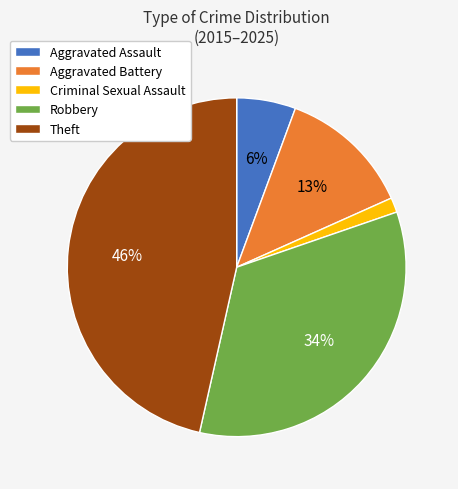

To the nearest percent, what percentage of the pie is Theft?

46%